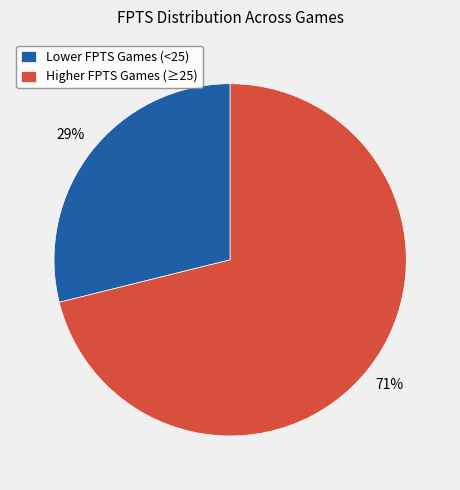

Rank the categories by value from highest to lowest.

Higher FPTS Games (≥25), Lower FPTS Games (<25)